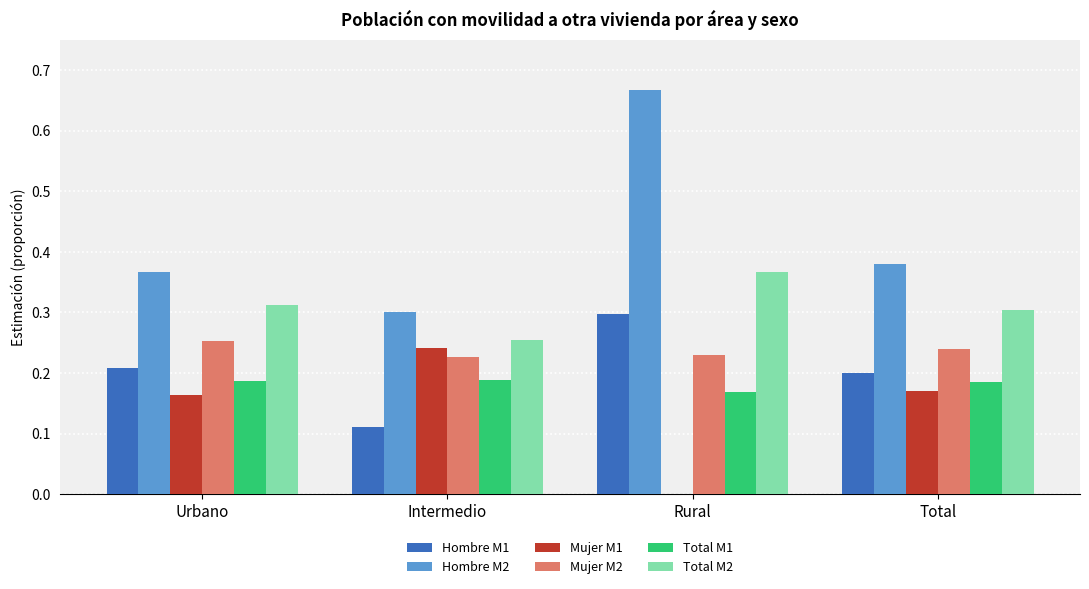

Between Intermedio and Rural, which series saw the biggest shift?

Hombre M2